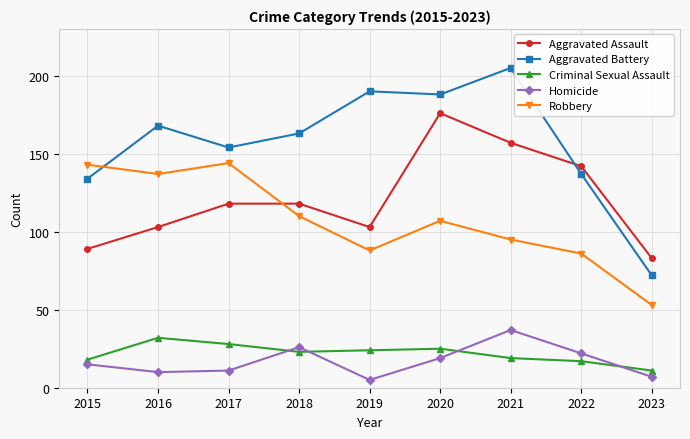

How many interior local valleys does the Homicide series have?

2